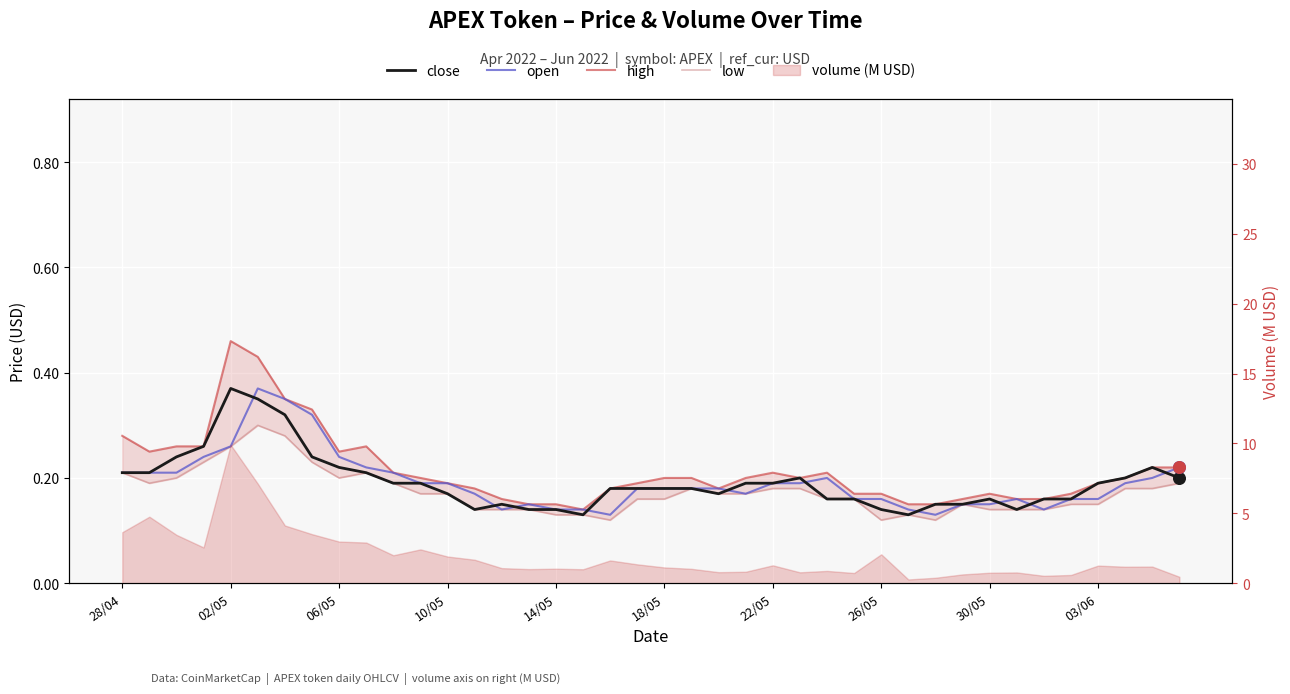

Which series contains the lowest Y value?

low